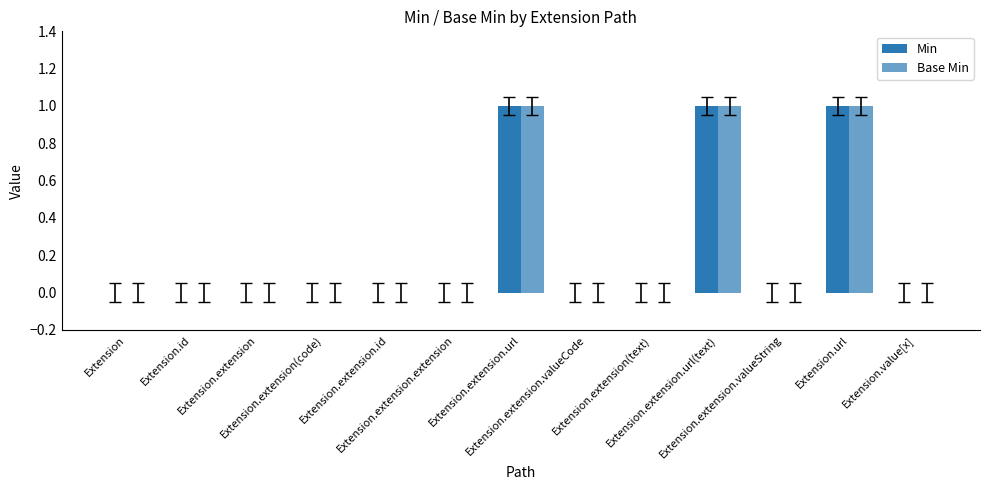

List the series in order of their peak value, lowest first.

Min, Base Min